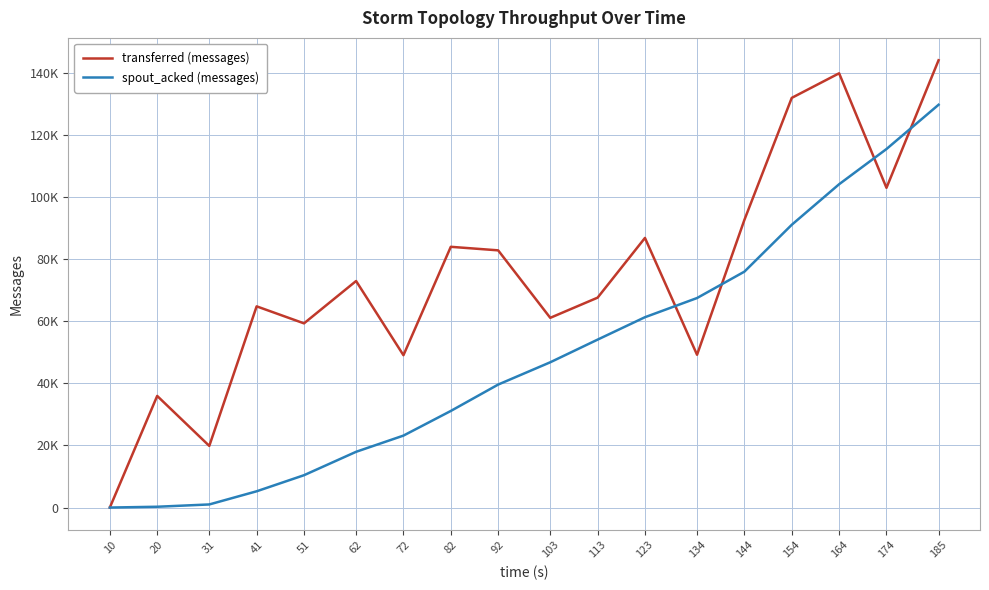

At 82, list the series in order from largest to smallest.

transferred (messages), spout_acked (messages)